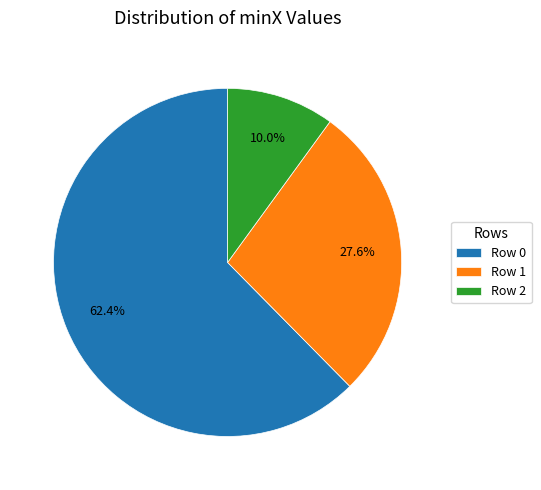

Which category has the biggest portion of the pie?

Row 0